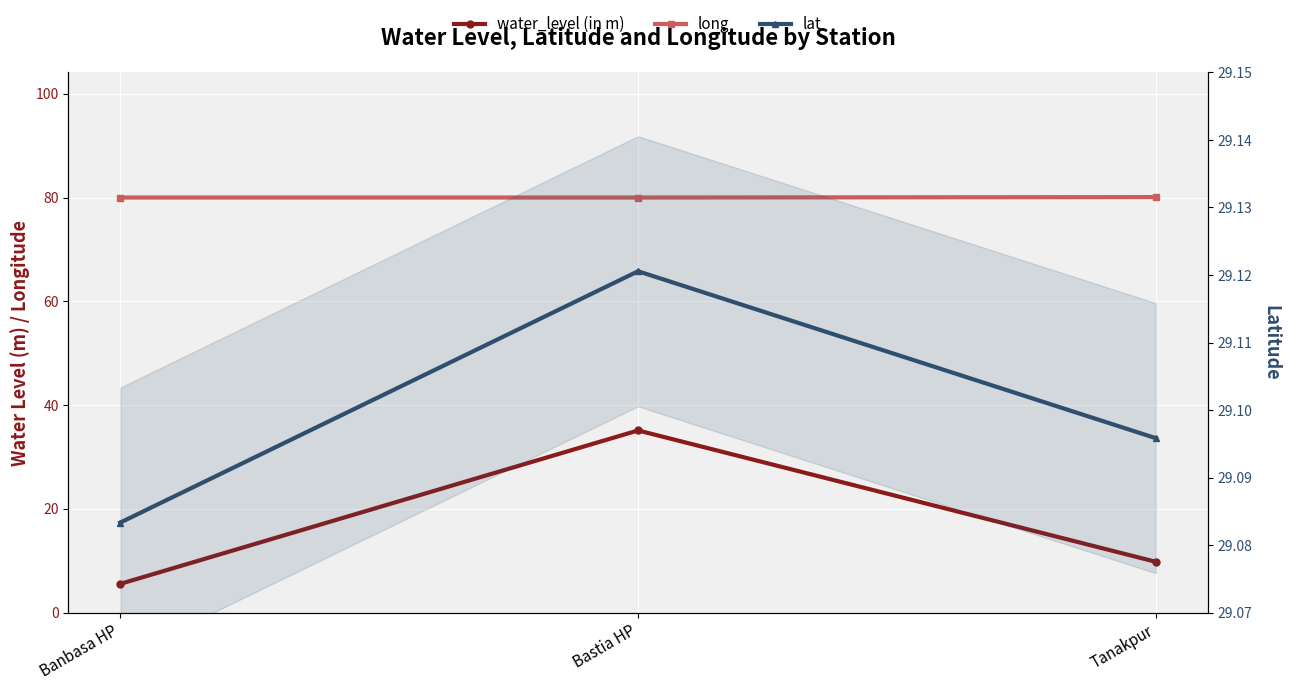

Rank the series at Banbasa HP from lowest to highest value.

water_level (in m), lat, long